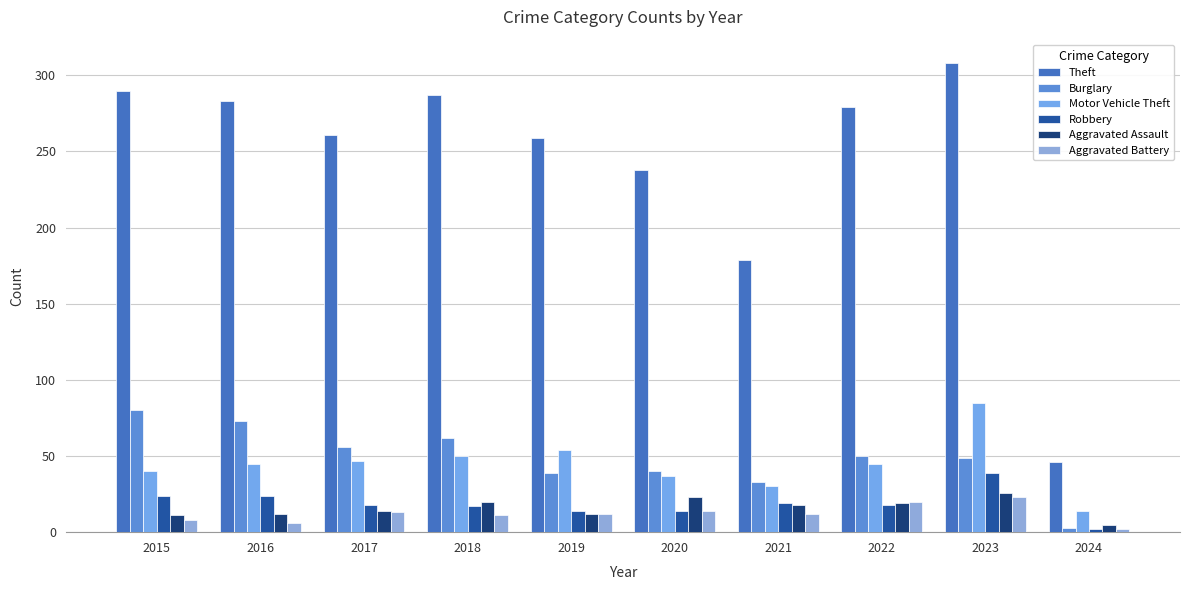

Is it true that Theft equals 261 at 2017?

True